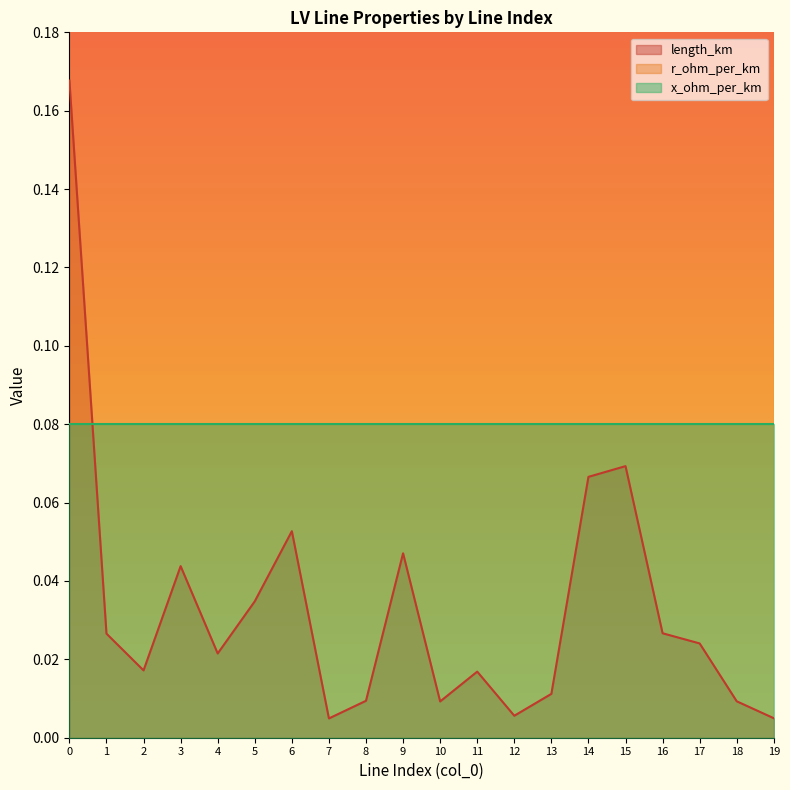

What is the average value of the x_ohm_per_km series?

0.1